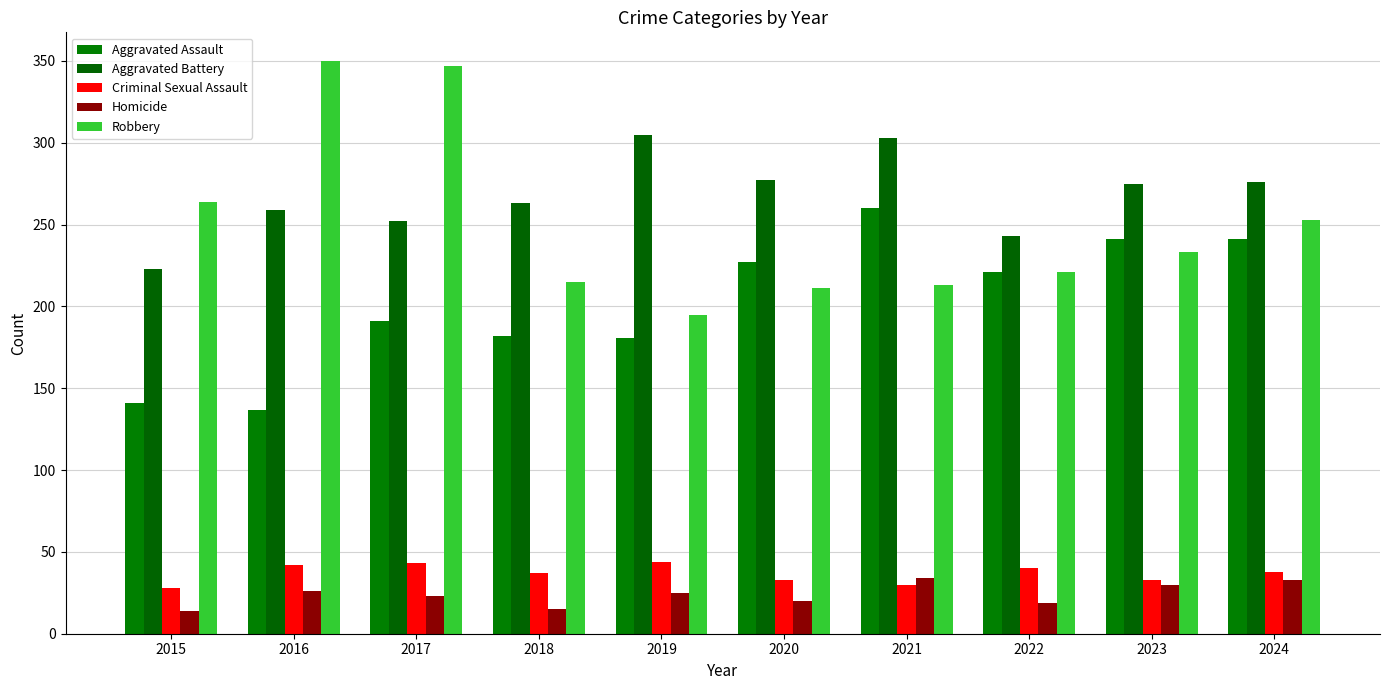

What is the minimum value shown in the chart?

14